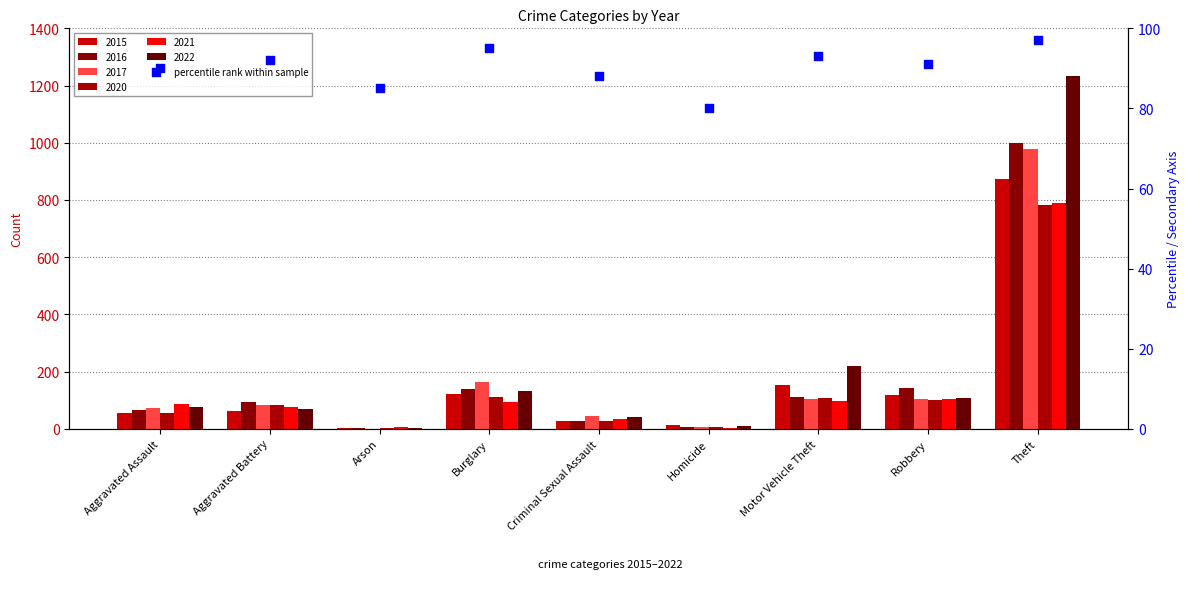

Between Theft and Homicide, which is larger?

Theft